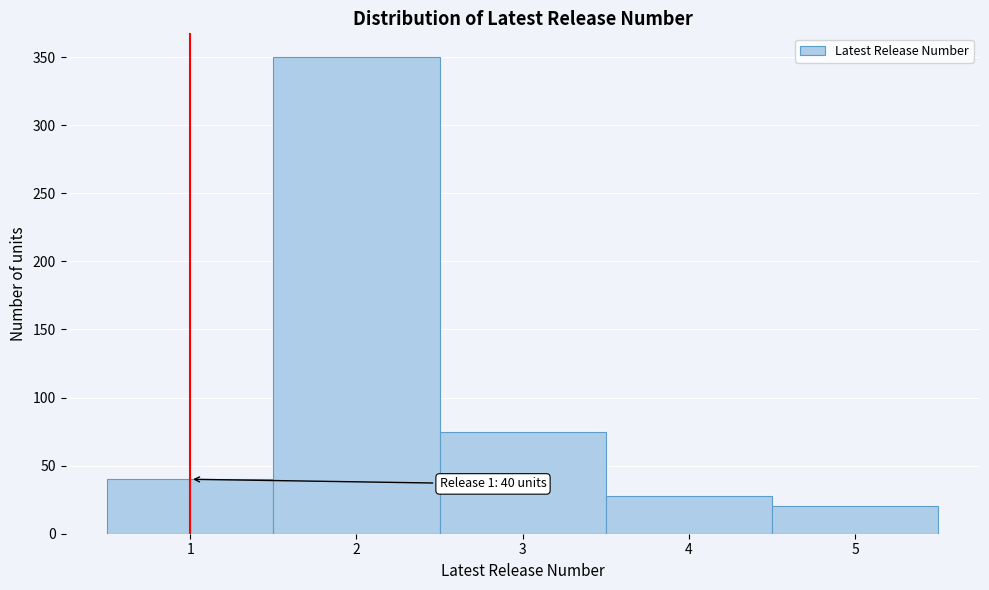

Which range on the x-axis has the tallest bar?

1.5 to 2.5